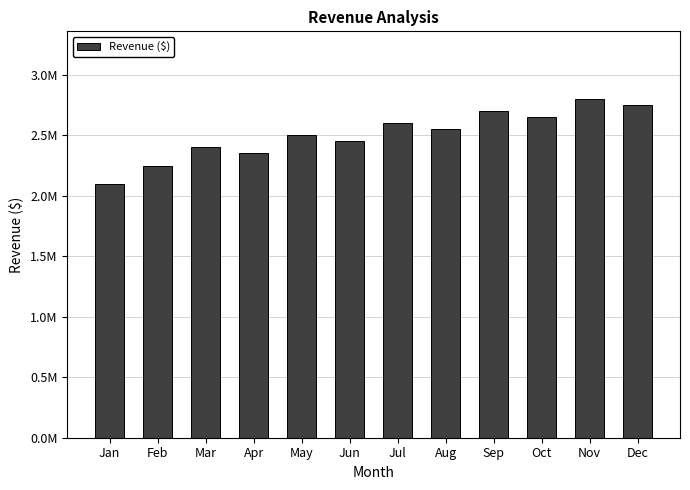

What is the difference between the maximum and minimum values?

700000